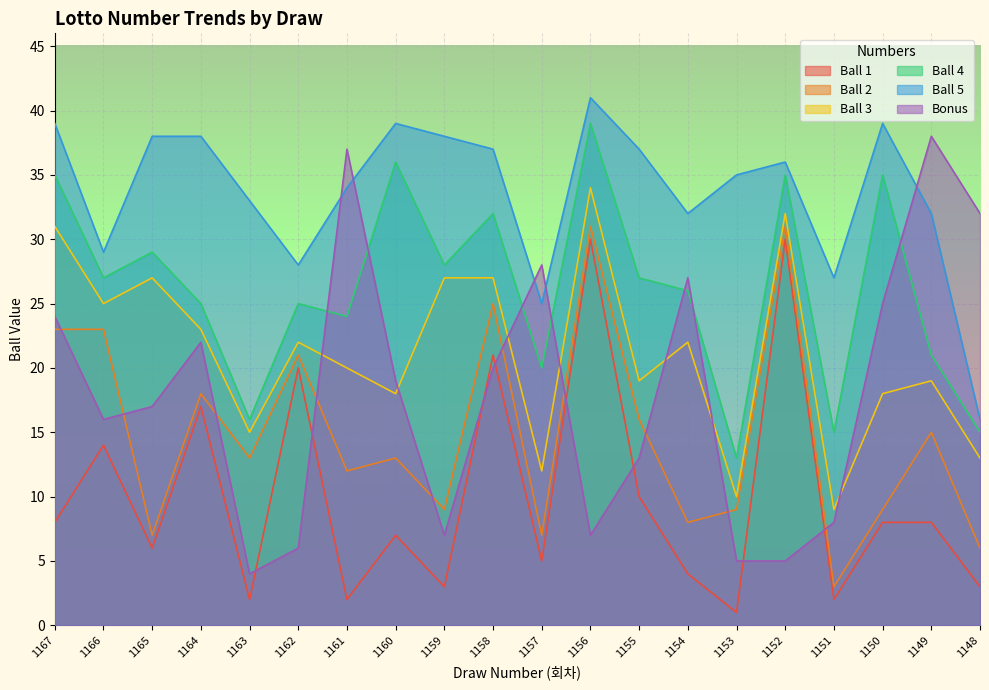

What is the difference between the maximum and minimum values in the Bonus series?

34